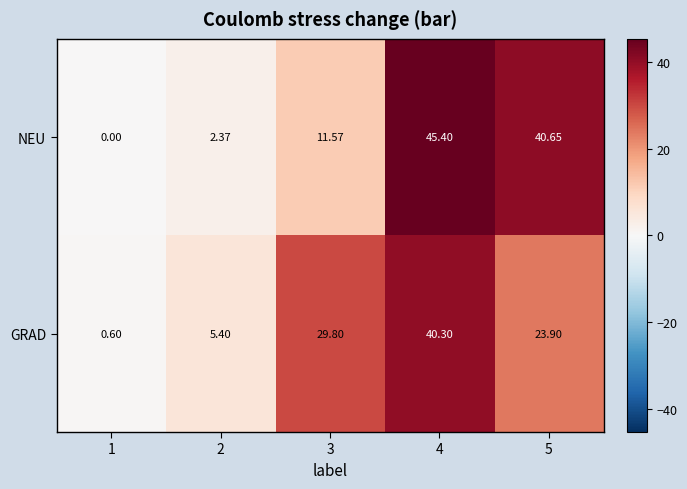

At which category is the sum across all series the highest?

4